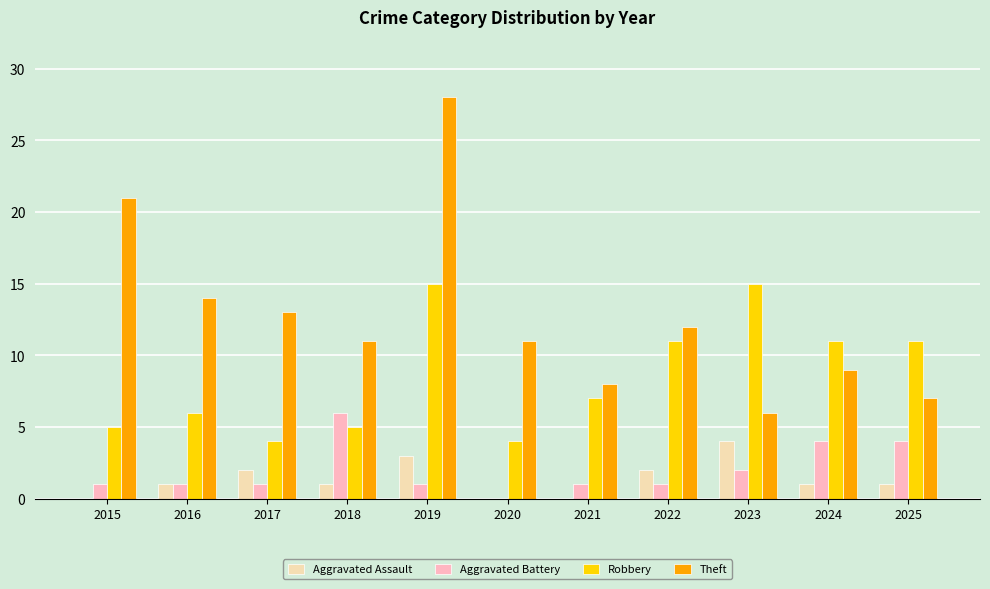

What is the maximum value shown in the chart?

28